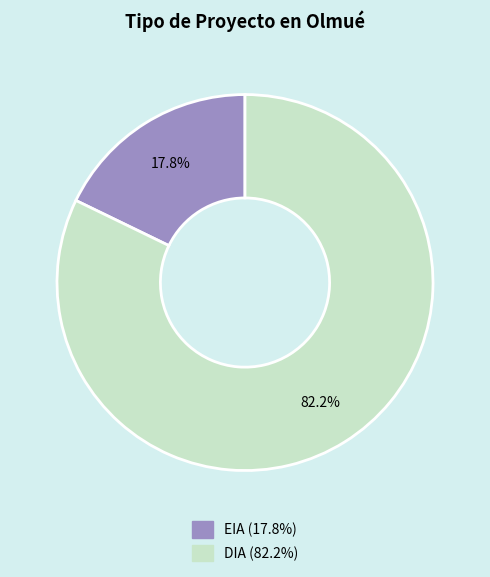

Count the number of slices in the pie.

2